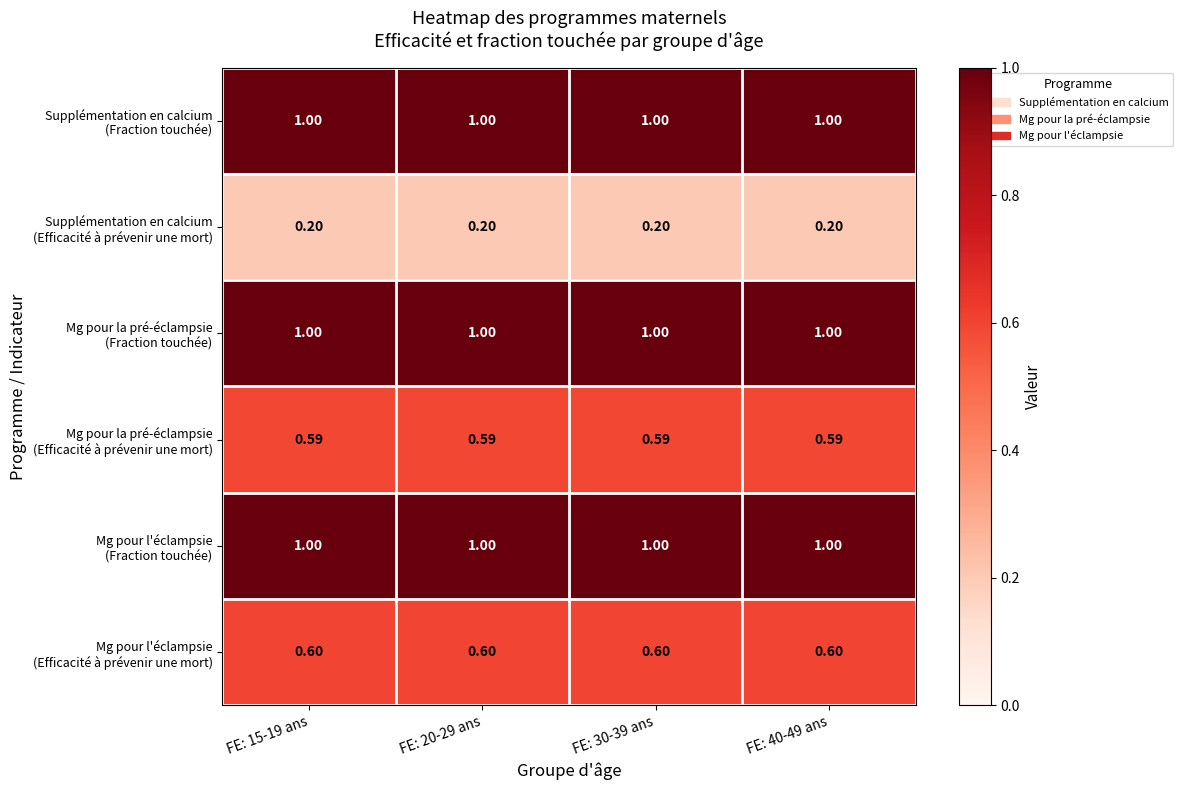

How many data points does each series have?

4